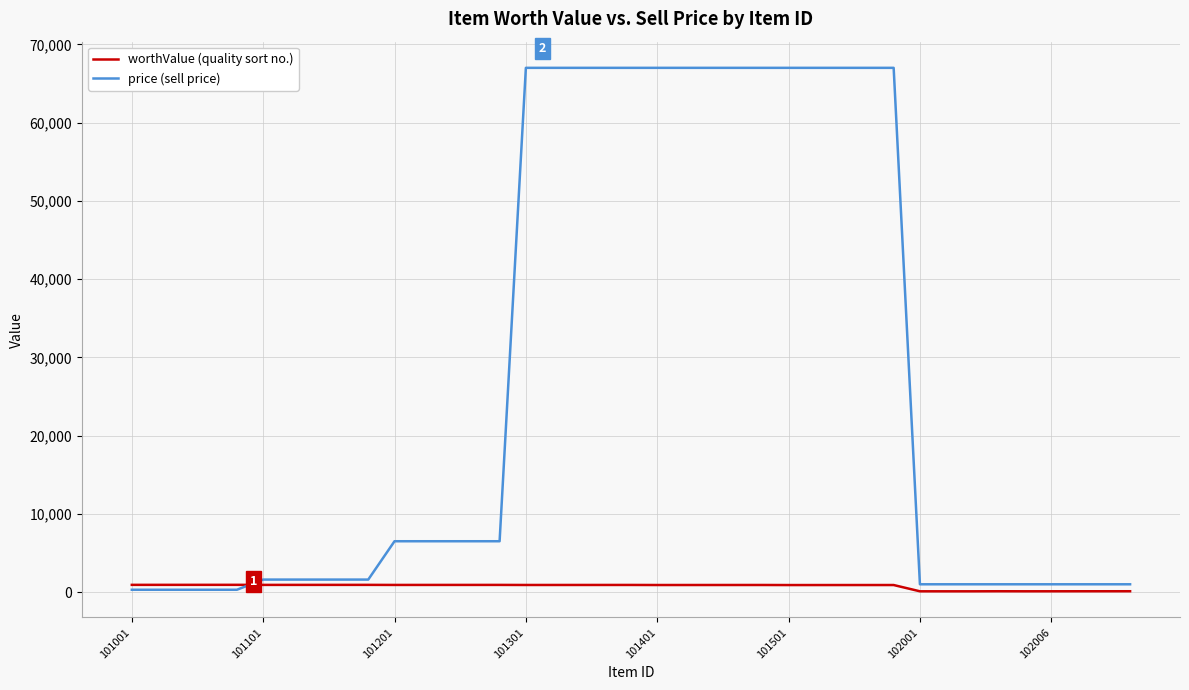

What is the difference between the maximum and second lowest values in the worthValue (quality sort no.) series?

828